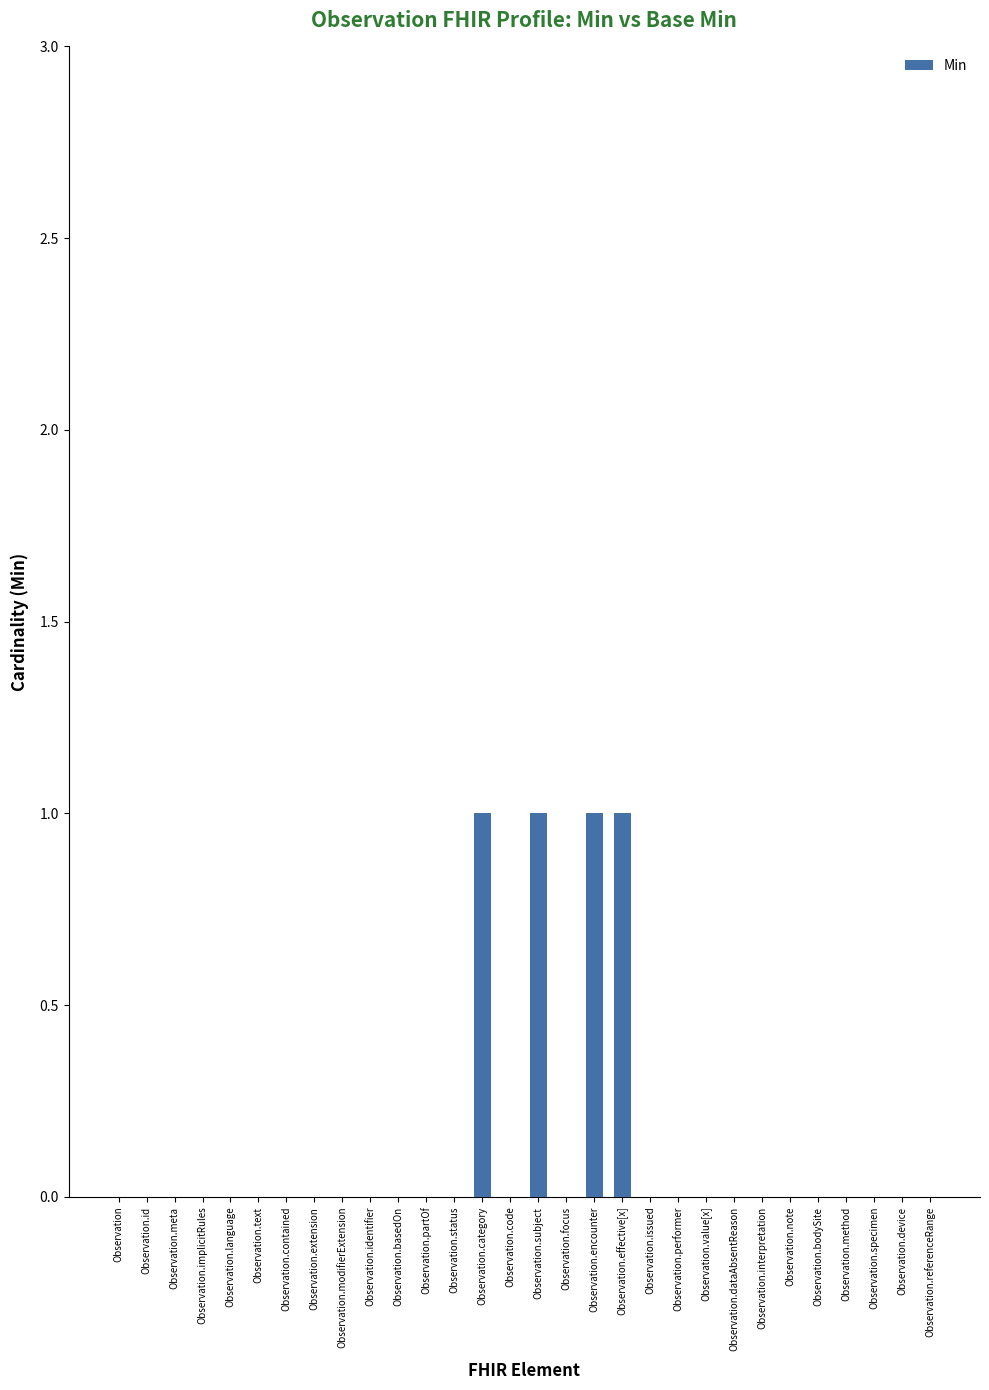

Between Observation.effective[x] and Observation.issued, which is larger?

Observation.effective[x]